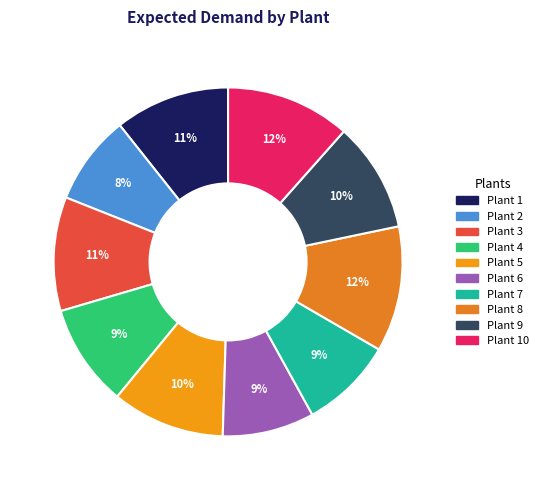

How many slices are in this pie chart?

10